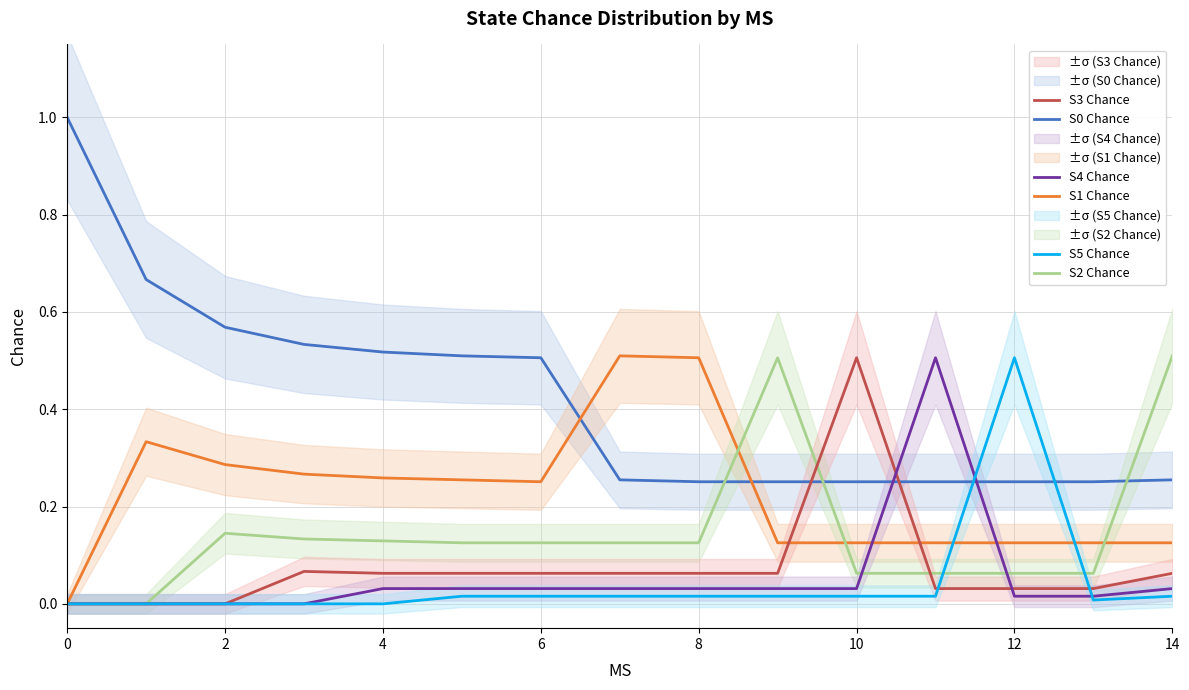

What is the label of the 12th point from the left?

11